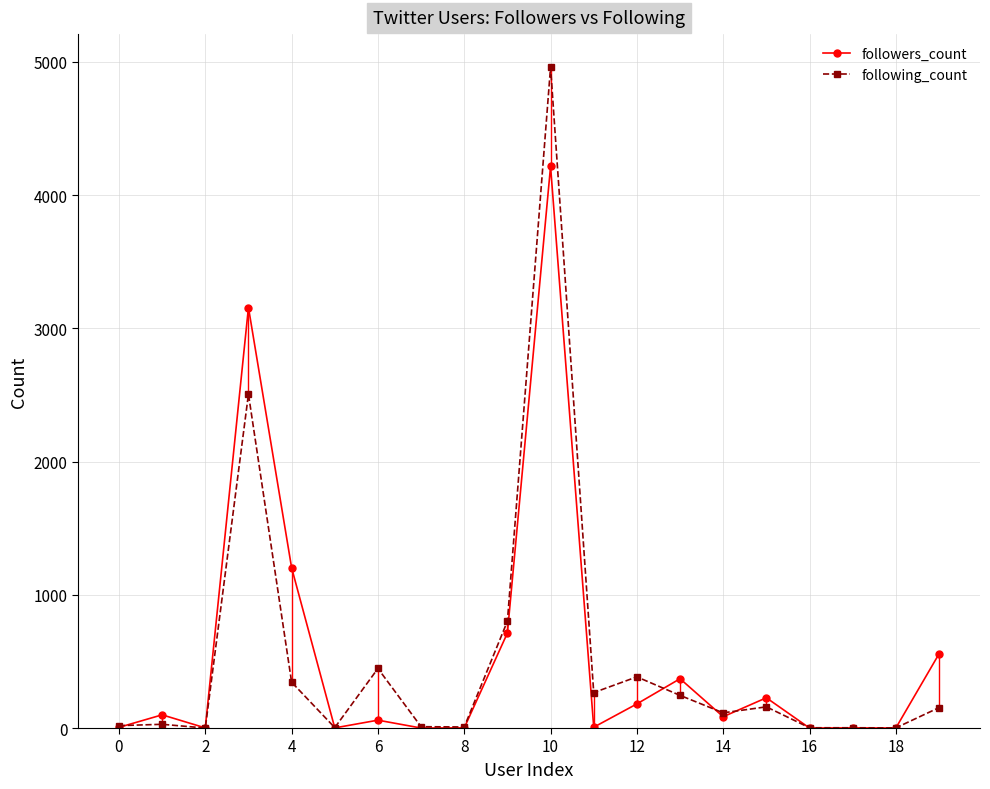

Which series has the largest range (max minus min)?

following_count